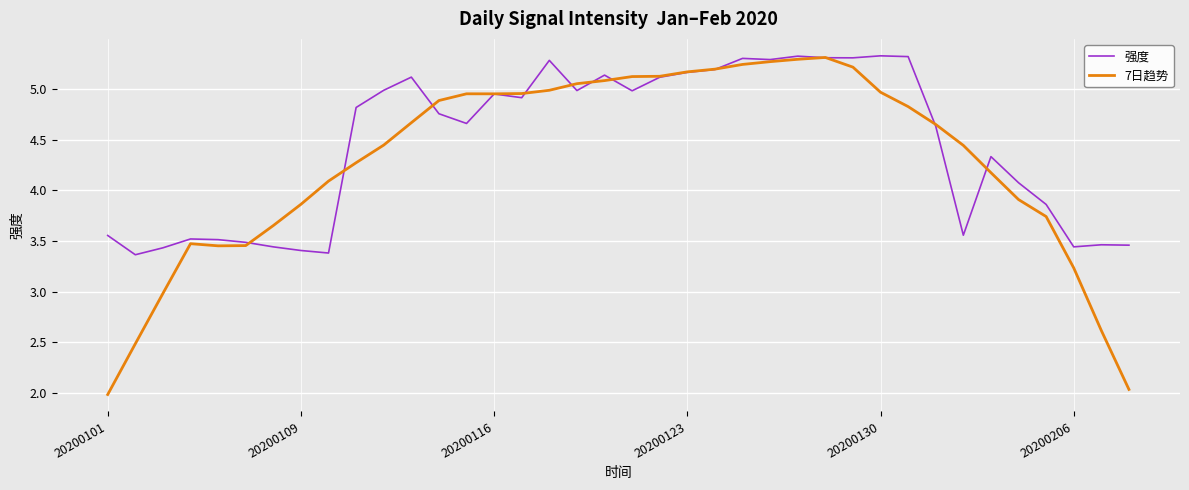

Which series has the widest spread of values?

7日趋势